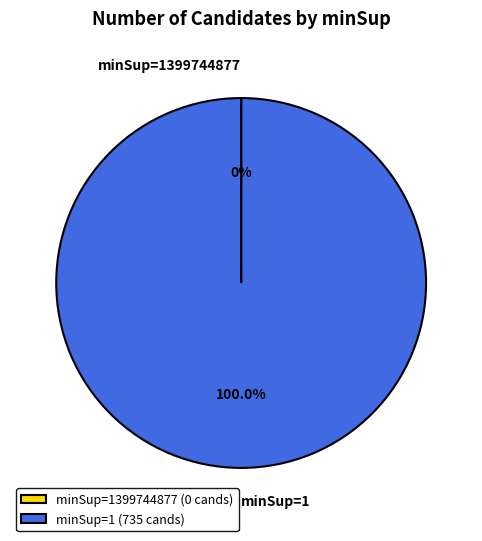

Is there any slice that represents more than half of the pie?

Yes